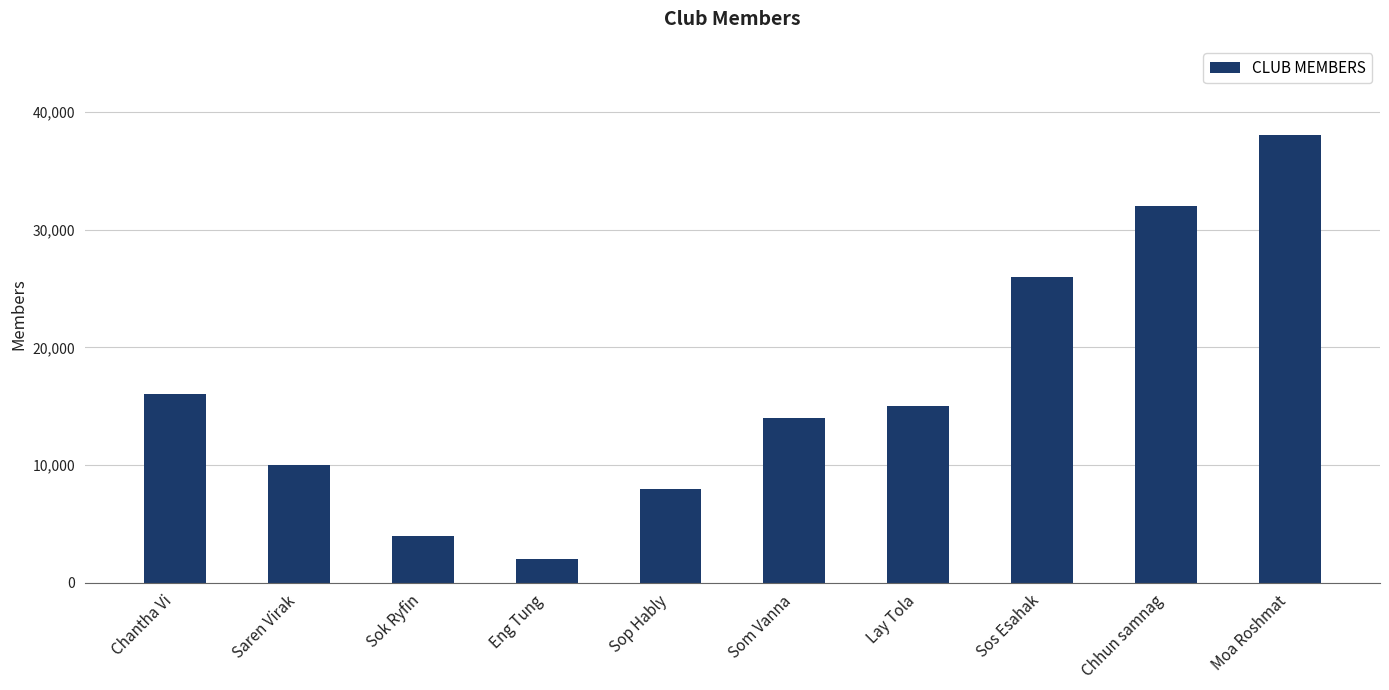

What is the label of the 5th bar from the right?

Som Vanna